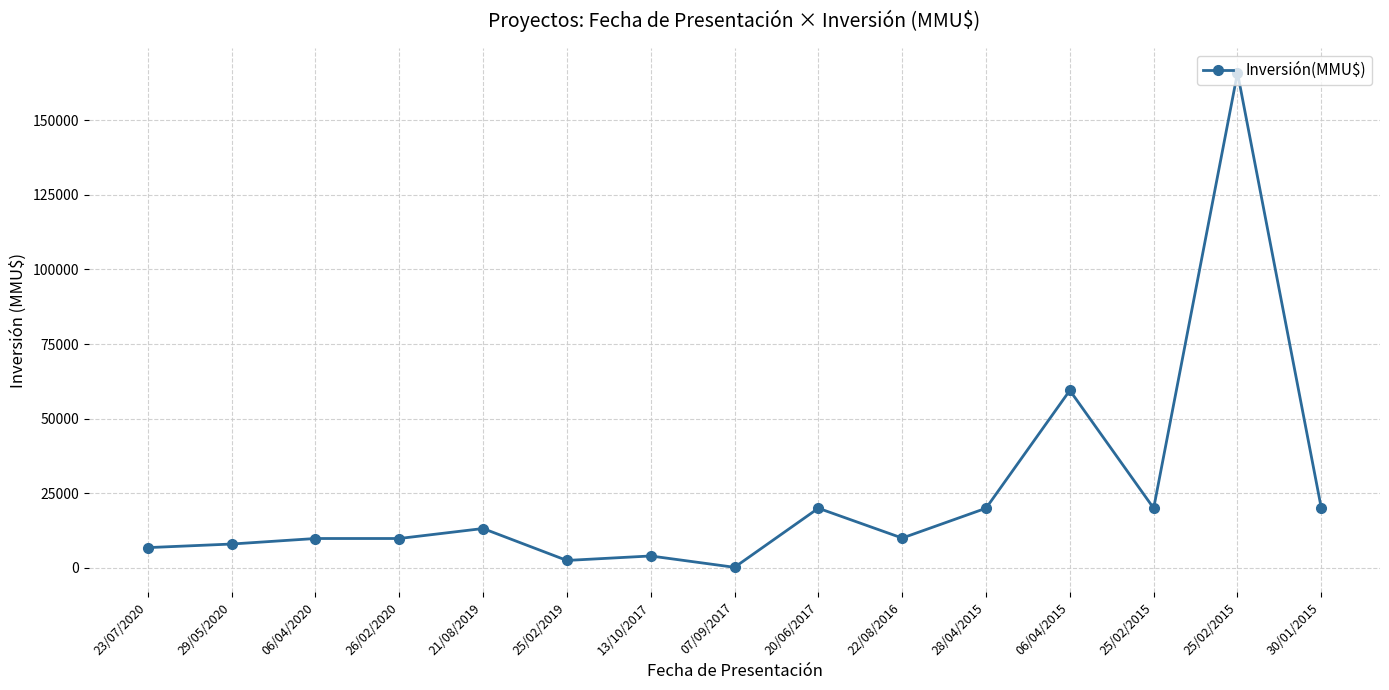

Between 06/04/2015 and 21/08/2019, which is larger?

06/04/2015